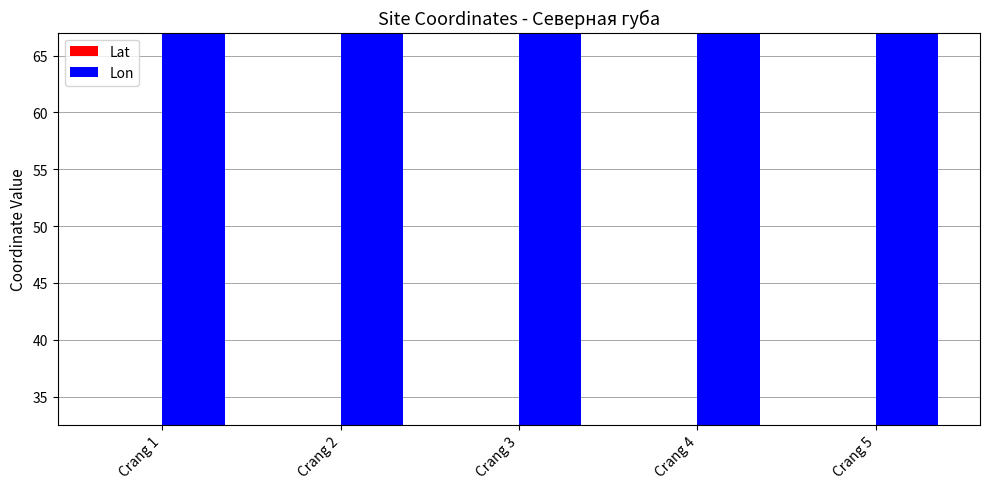

What is the highest value of the Lon series?

67.0